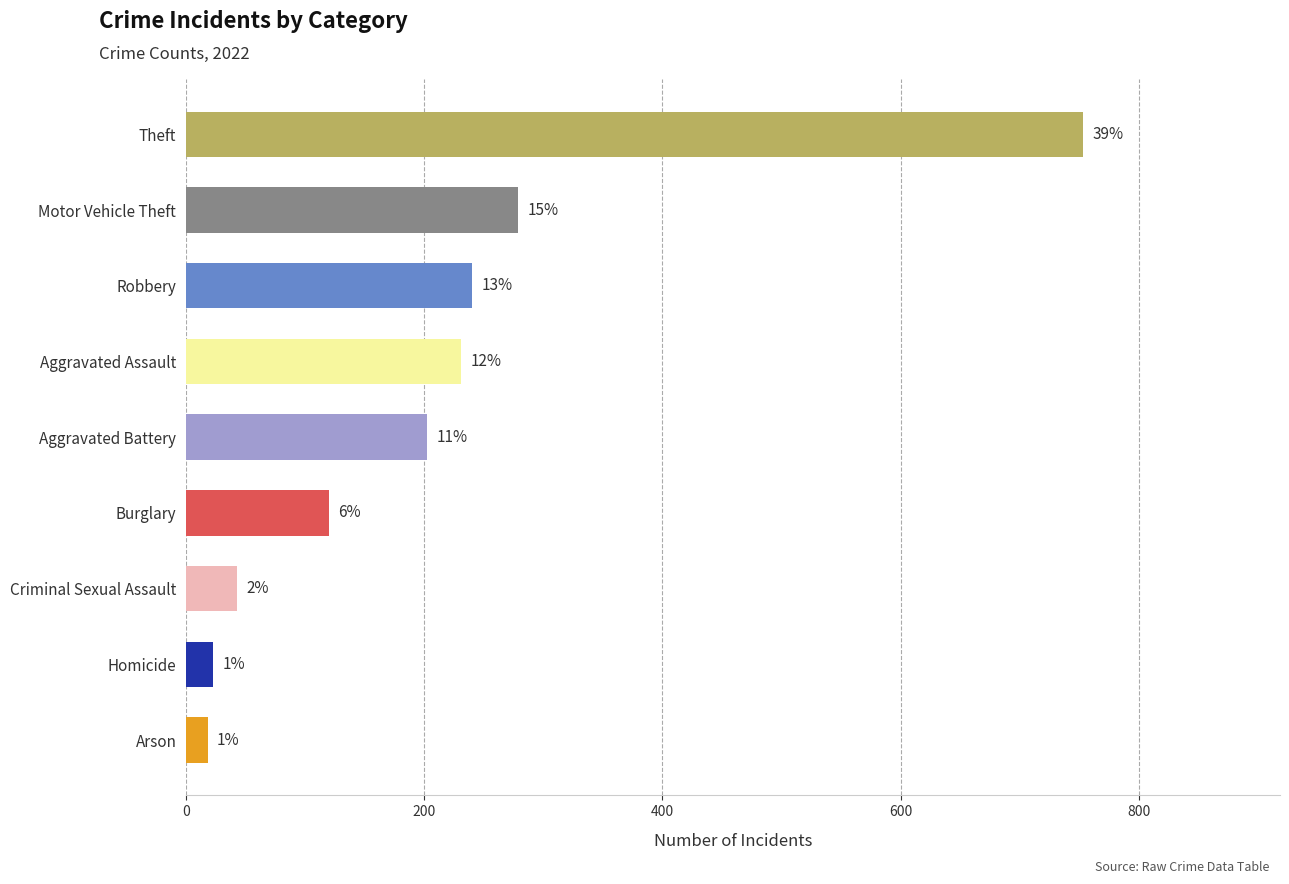

Are the bars horizontal?

Yes